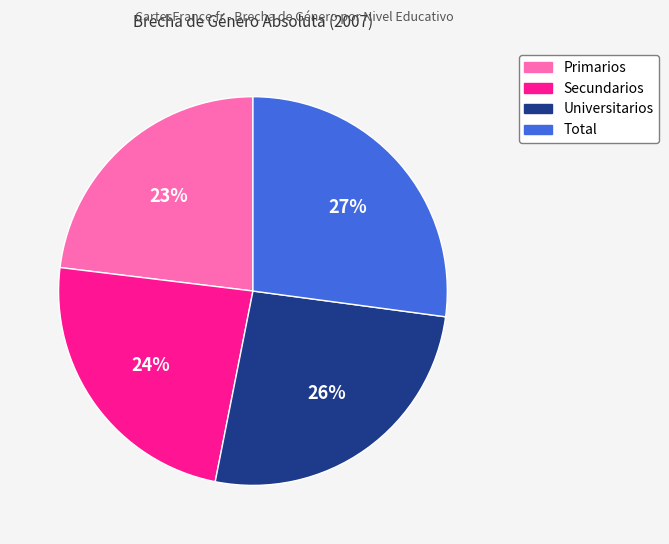

To the nearest percent, what percentage of the pie is Universitarios?

26%